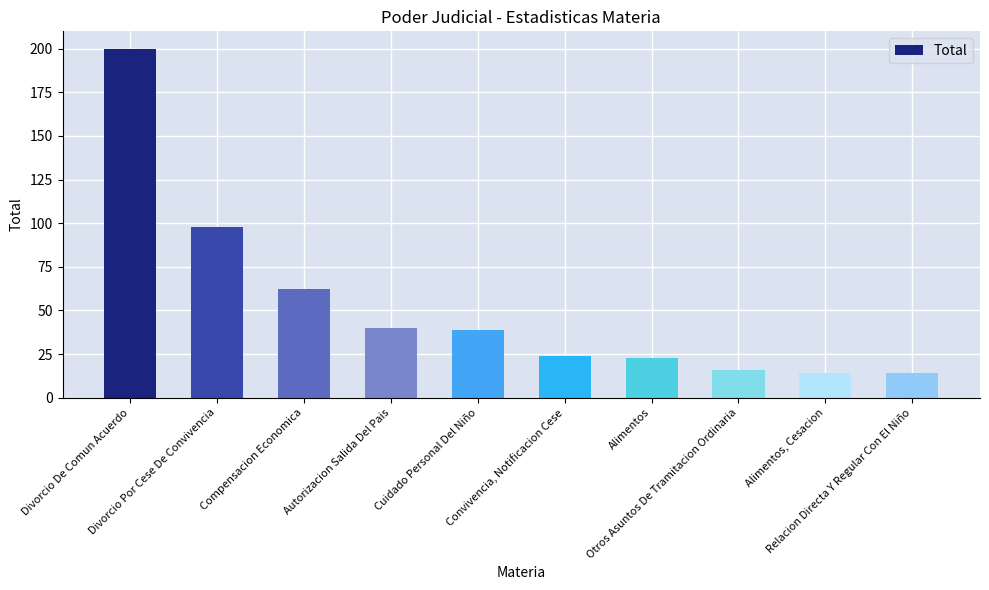

Is it true that the value at Divorcio Por Cese De Convivencia is 98?

True